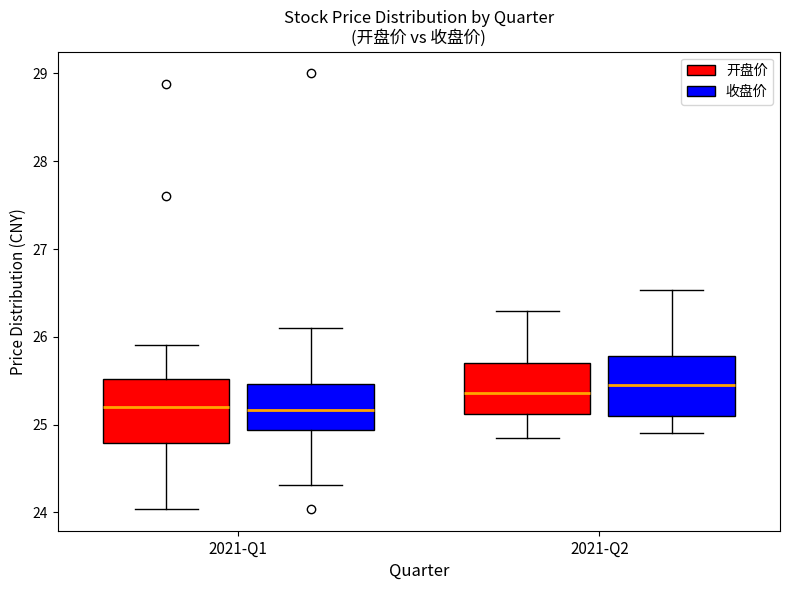

Reading left to right, transcribe this box plot: for each box, give where its median line is, the range the box spans, and where its two whiskers end, as read against the y-axis. The values are not printed on the chart, so give them approximately, as read against the axis.

2021-Q1 (开盘价): median 25.2, box 24.8 to 25.5, whiskers 24.0 to 25.9
2021-Q1 (收盘价): median 25.2, box 24.9 to 25.5, whiskers 24.3 to 26.1
2021-Q2 (开盘价): median 25.4, box 25.1 to 25.7, whiskers 24.9 to 26.3
2021-Q2 (收盘价): median 25.5, box 25.1 to 25.8, whiskers 24.9 to 26.5